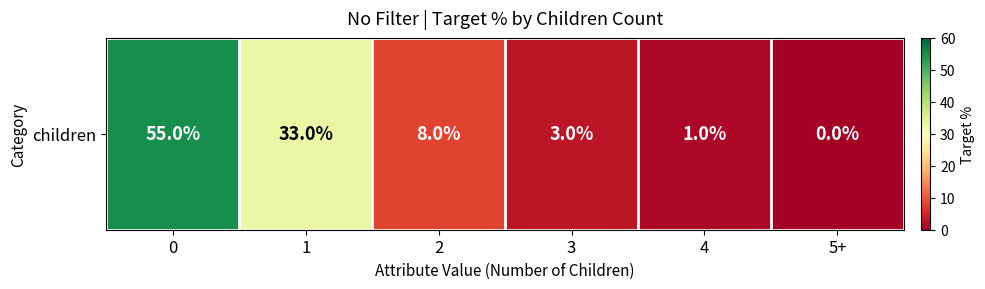

True or false: the data shows 3 at 3.

True